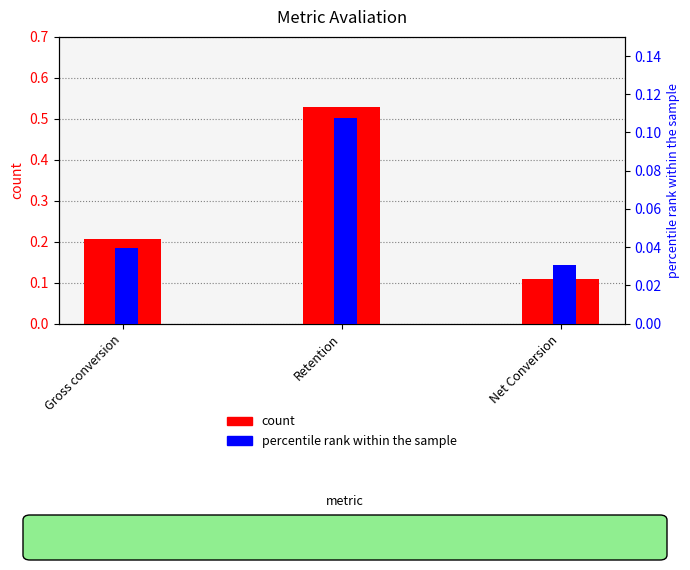

Rank the series by their average value, from highest to lowest.

count, percentile rank within the sample